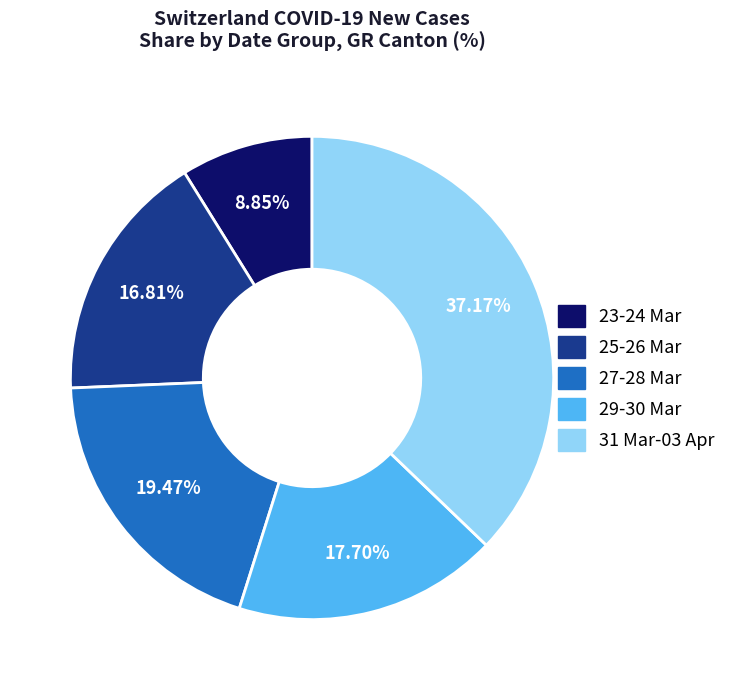

Does any single category account for the majority?

No